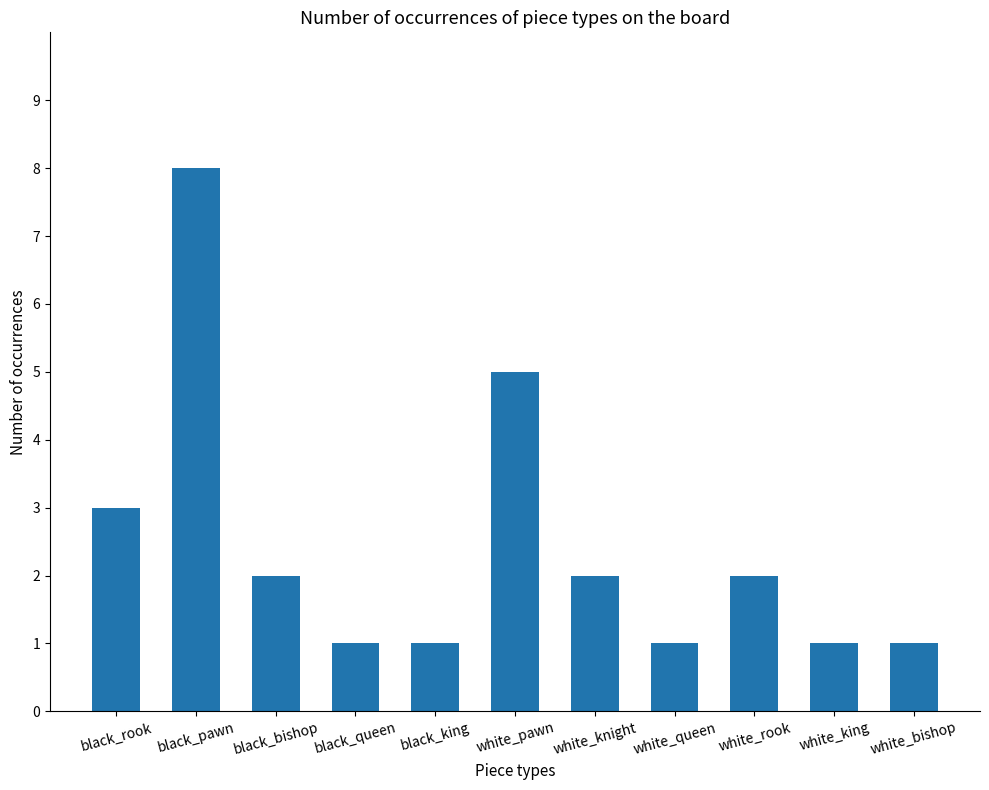

Reading left to right, extract all data points from this chart.

black_rook=3	black_pawn=8	black_bishop=2	black_queen=1	black_king=1	white_pawn=5	white_knight=2	white_queen=1	white_rook=2	white_king=1	white_bishop=1